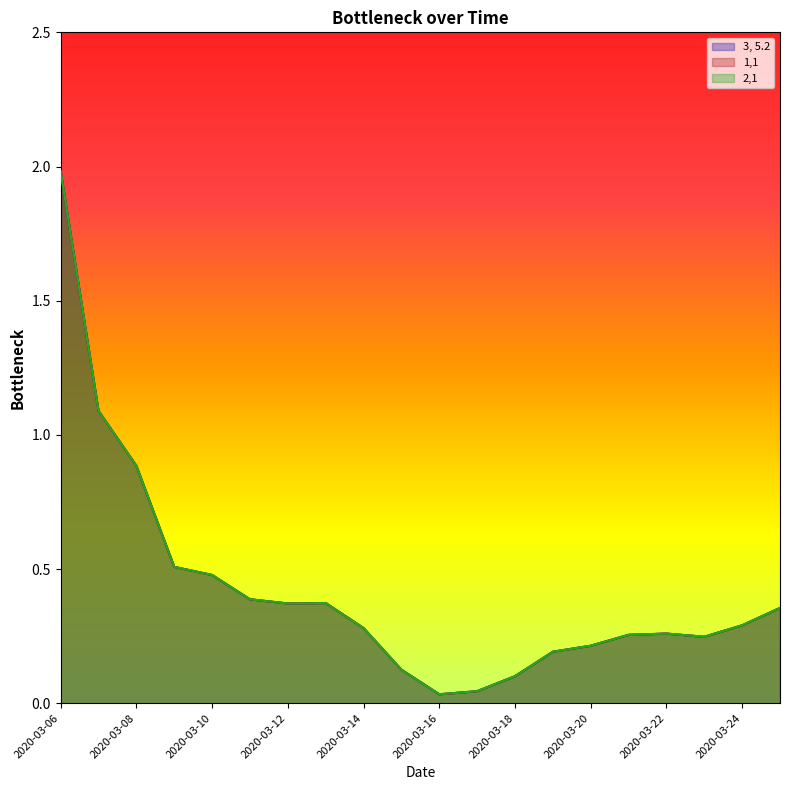

Read the 3, 5.2 value at 2020-03-12.

0.4